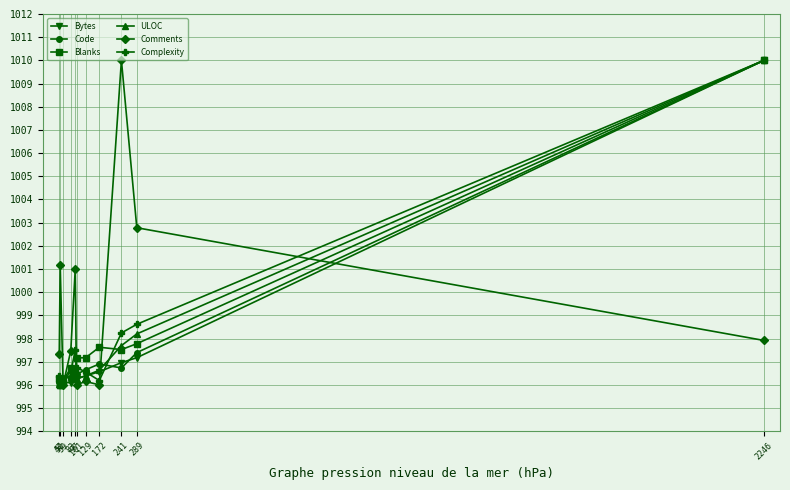

Where does the Blanks series first go above 997?

101